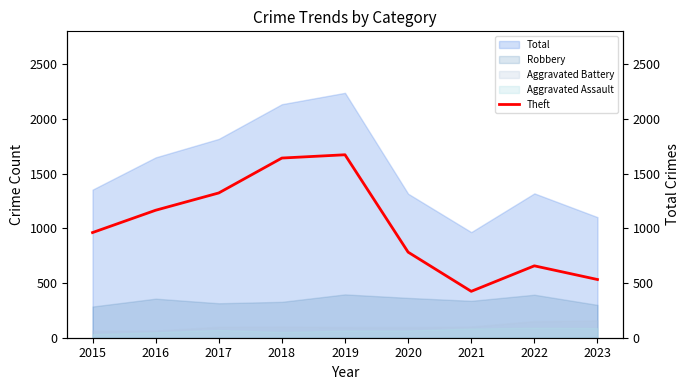

Rank the categories by value from lowest to highest.

2021, 2023, 2022, 2020, 2015, 2016, 2017, 2018, 2019